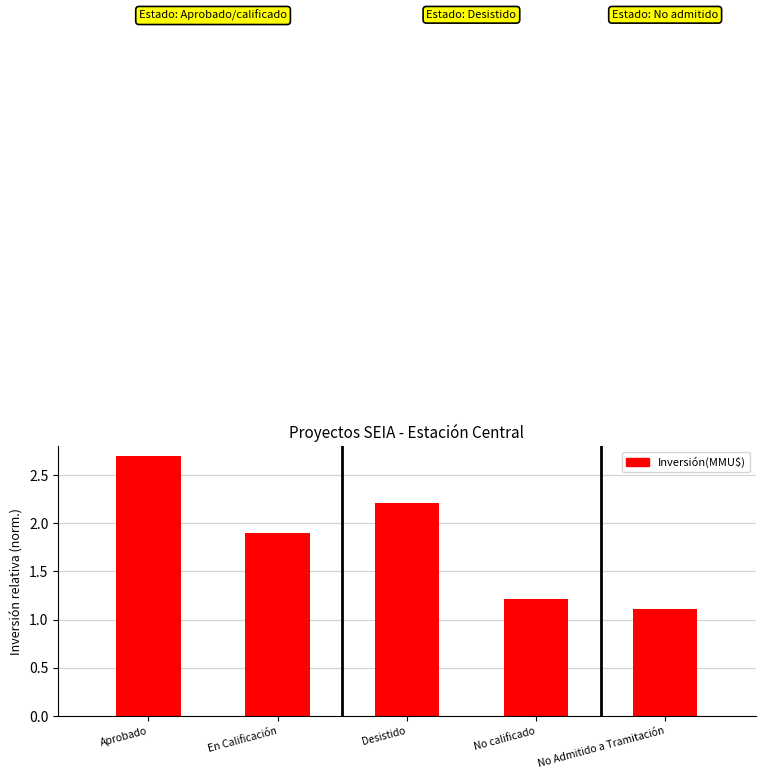

What is the difference between the values at No calificado and En Calificación?

0.7